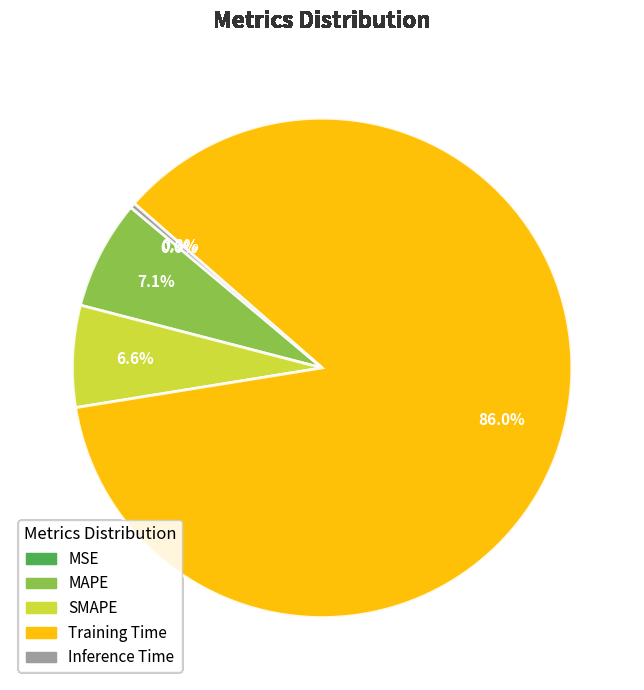

To the nearest percent, what is the average slice percentage?

20%